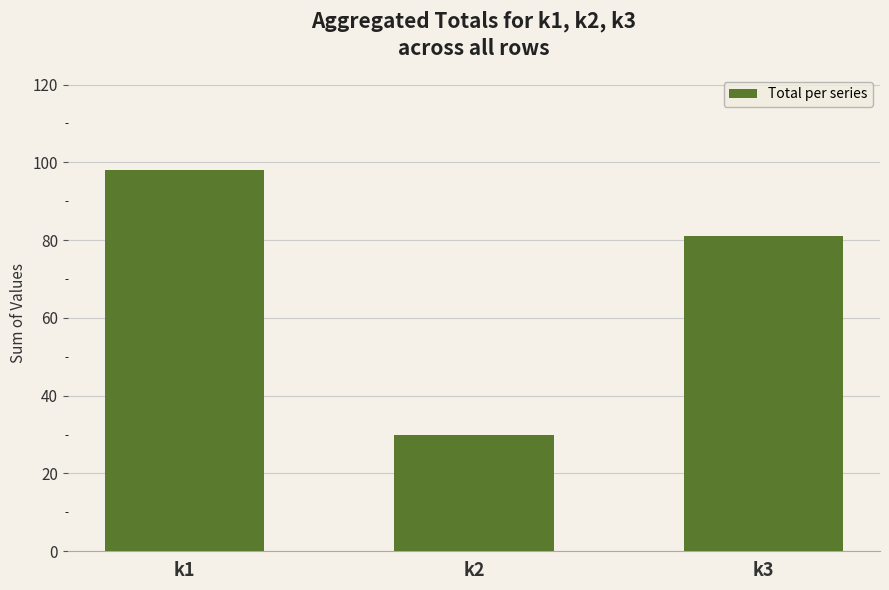

How many series are shown in this chart?

1